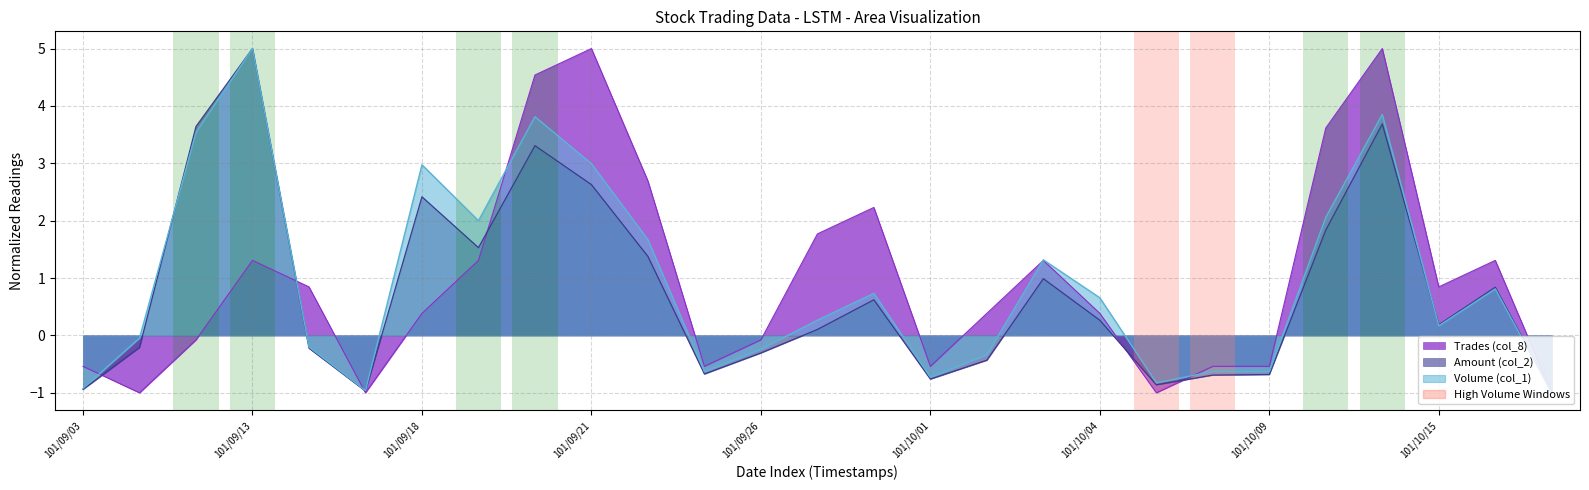

Is the value of Trades (col_8) at 101/10/15 greater than the value of Amount (col_2) at 101/09/17?

Yes